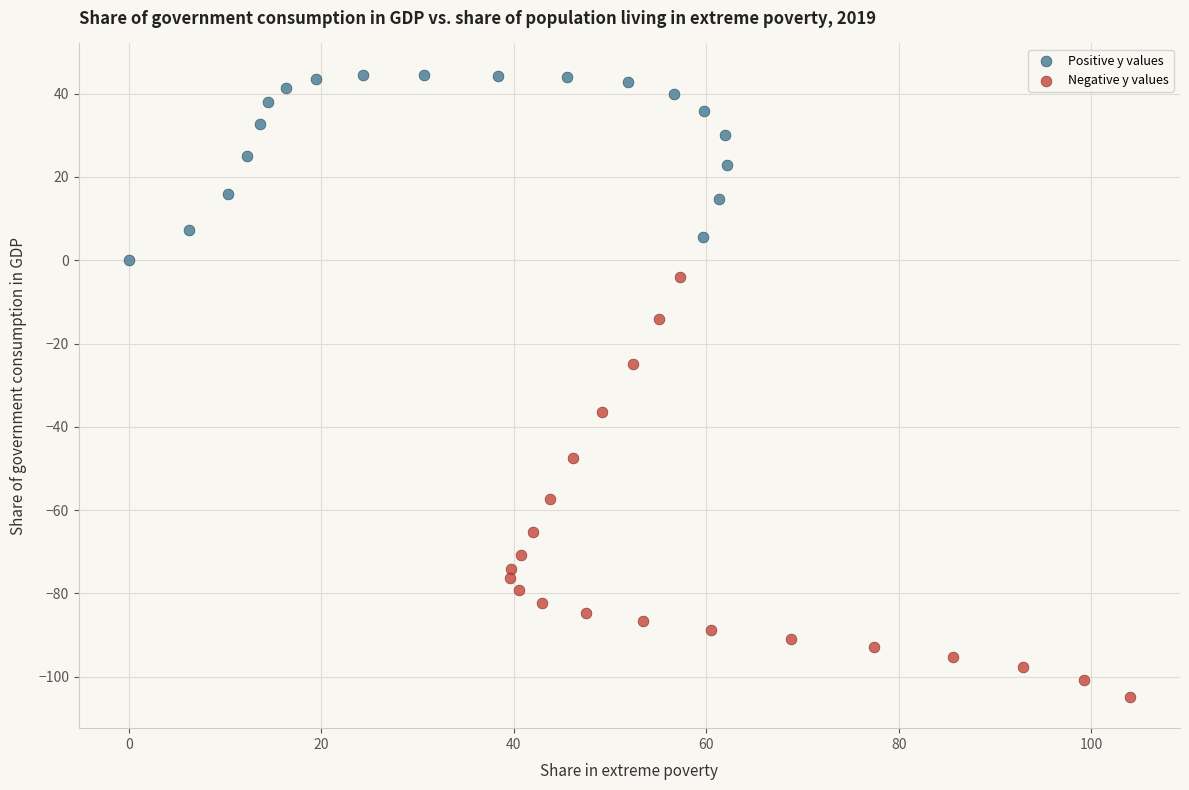

Which series contains the lowest Y value?

Negative y values